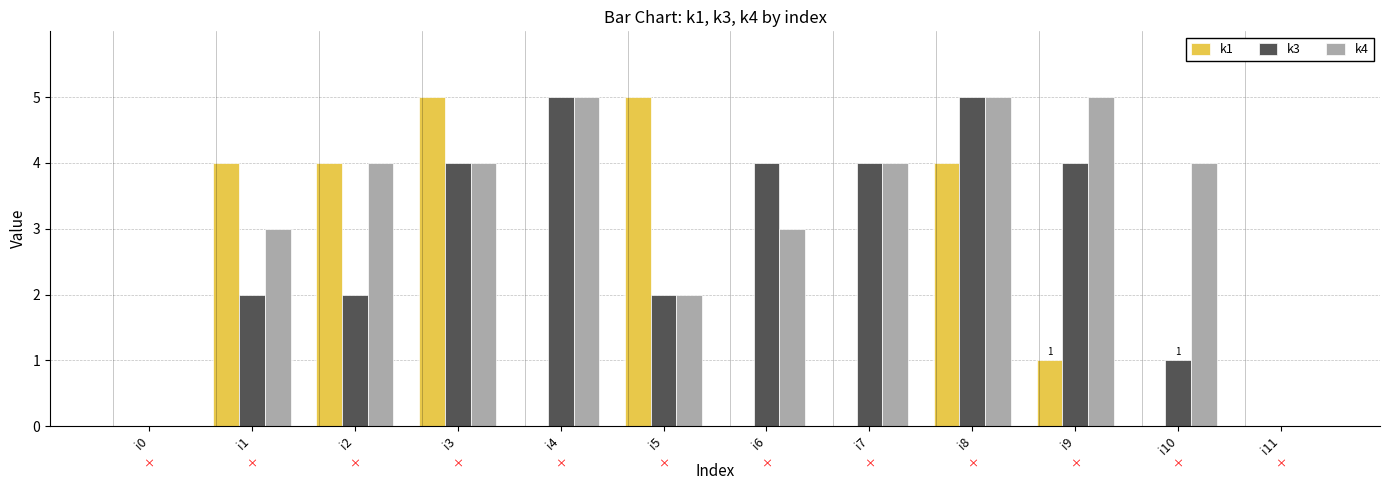

What is the greatest value displayed?

5